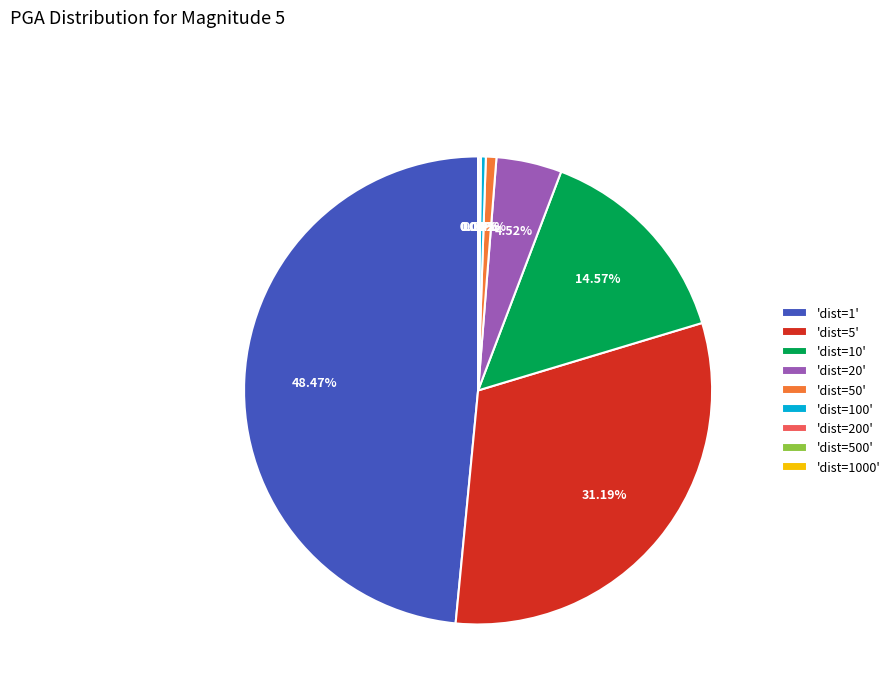

Combined, do 'dist=10' and 'dist=100' account for over 50%?

No